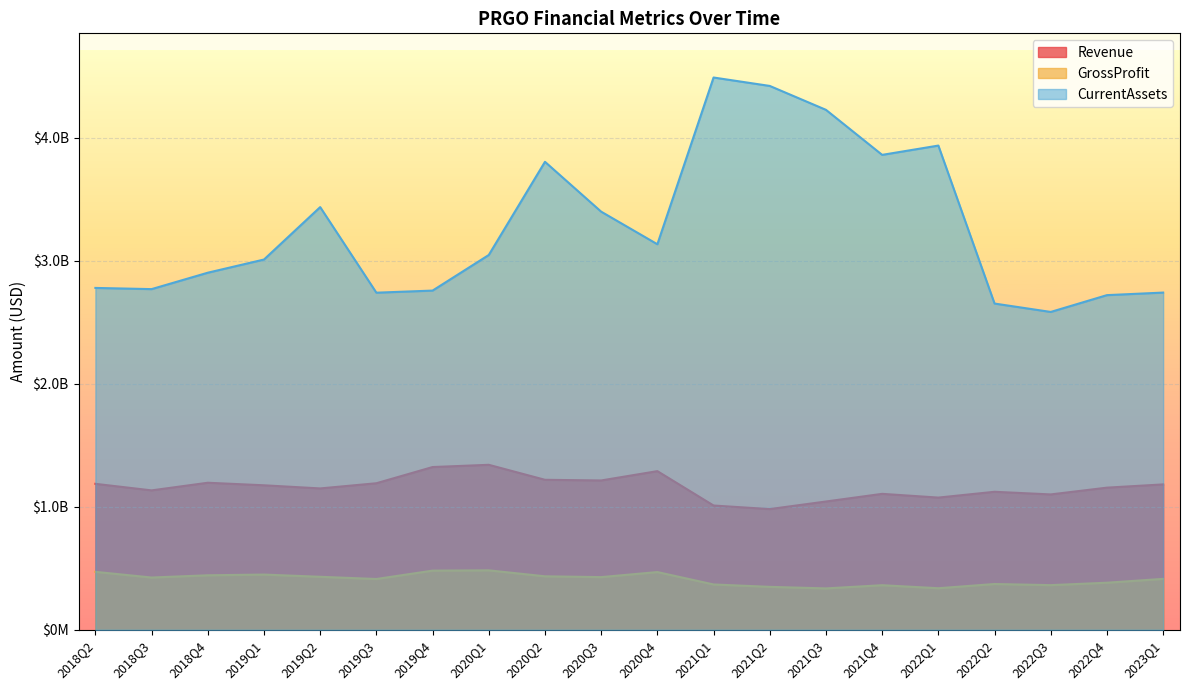

Which series changed the most between 2019Q3 and 2019Q2?

CurrentAssets